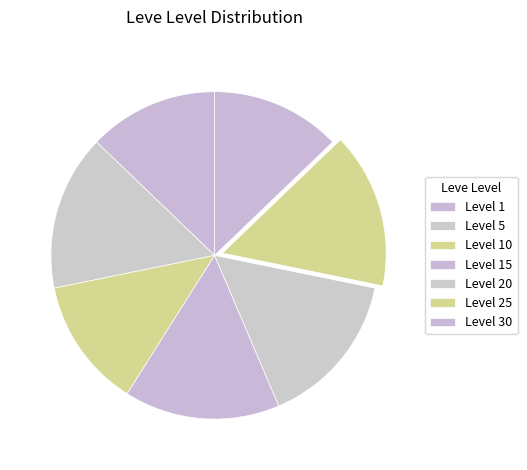

To the nearest percent, what is the difference between the Level 5 and Level 30 slice percentages?

3%